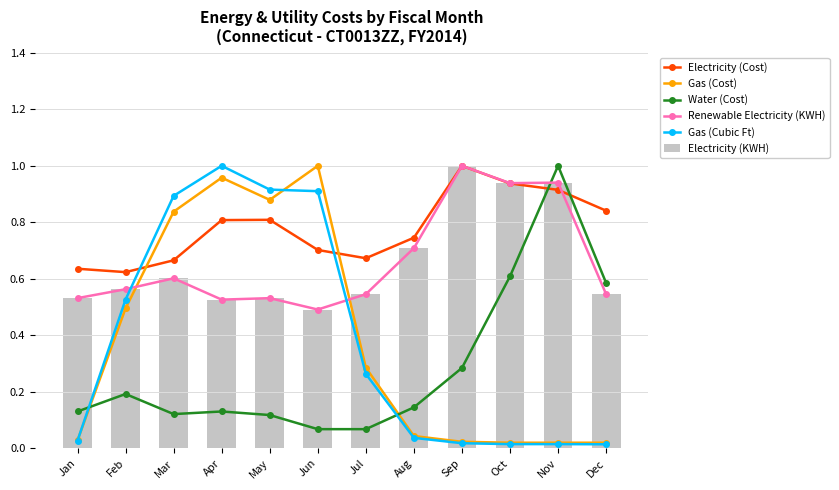

Rank the series at Mar from highest to lowest value.

Gas (Cubic Ft), Gas (Cost), Electricity (Cost), Renewable Electricity (KWH), Electricity (KWH), Water (Cost)